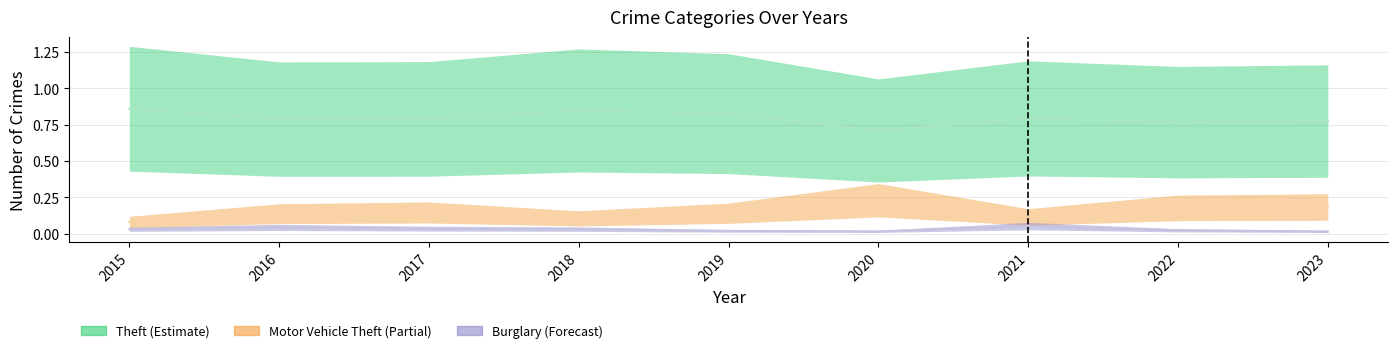

Is this an area chart (filled region under the line)?

No